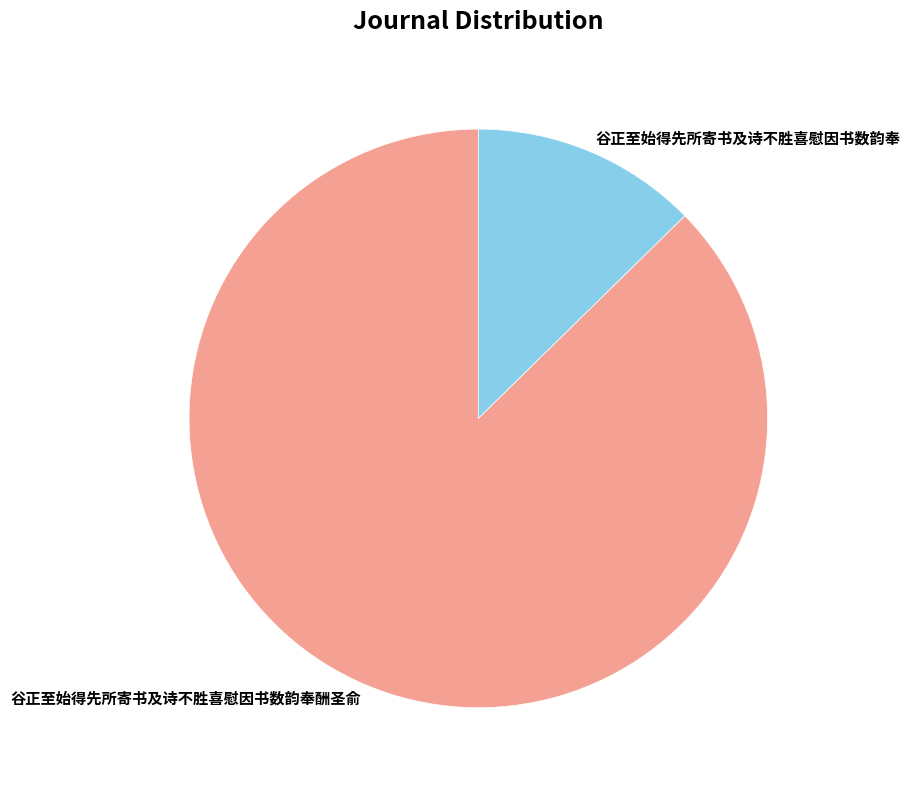

Is the sum of 谷正至始得先所寄书及诗不胜喜慰因书数韵奉 and 谷正至始得先所寄书及诗不胜喜慰因书数韵奉酬圣俞 greater than half?

Yes